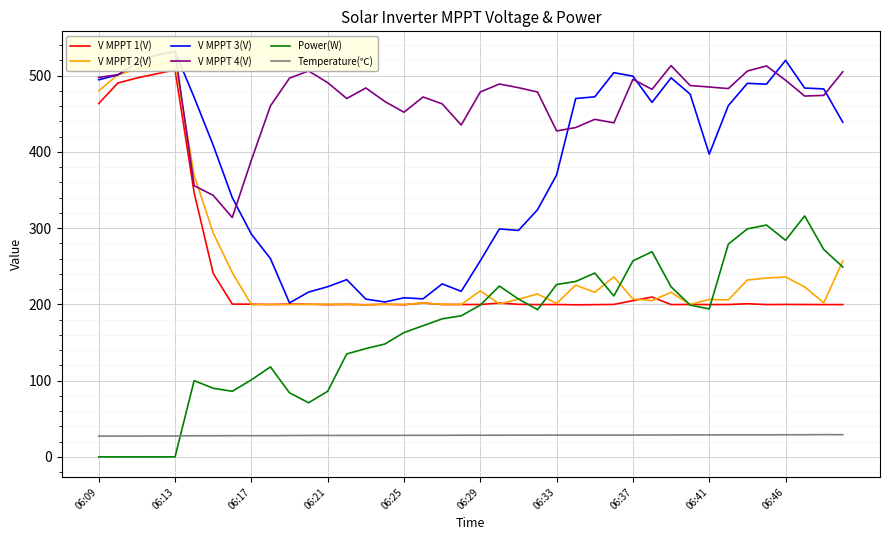

What is the highest value of the Temperature(℃) series?

29.2